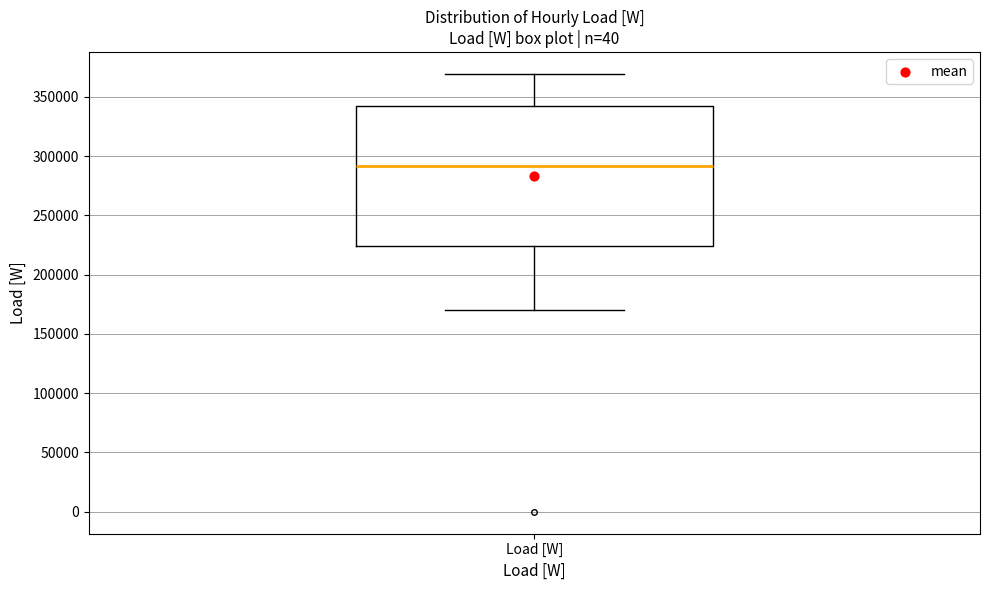

Read this box plot against the y-axis: the position of the median line, the range covered by the box, and the ends of both whiskers. The values are not printed on the chart, so give them approximately, as read against the axis.

median 290000, box 225000 to 340000, whiskers 170000 to 370000